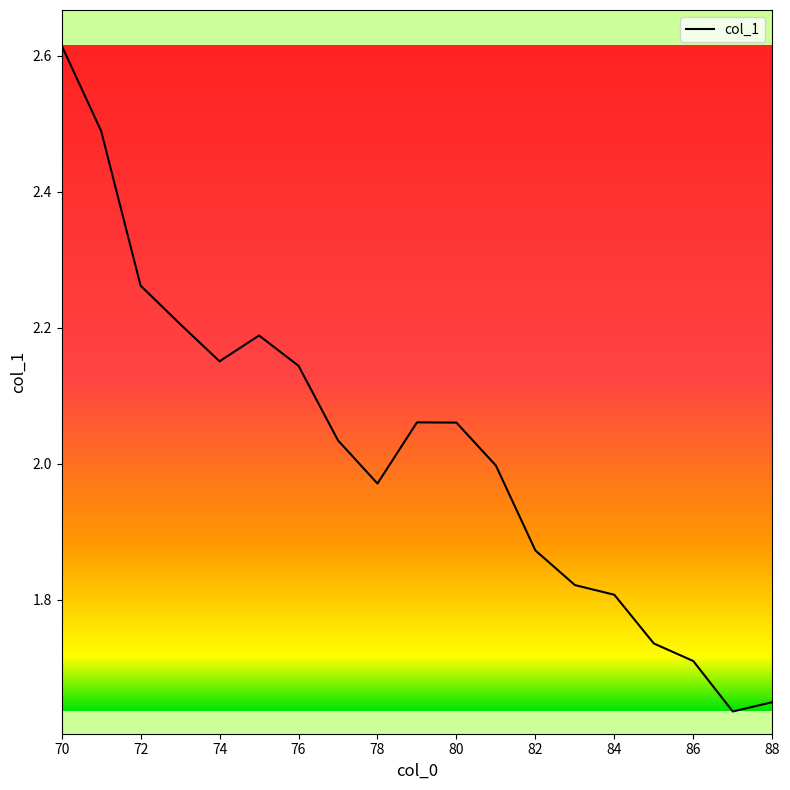

How many series are shown in this chart?

1